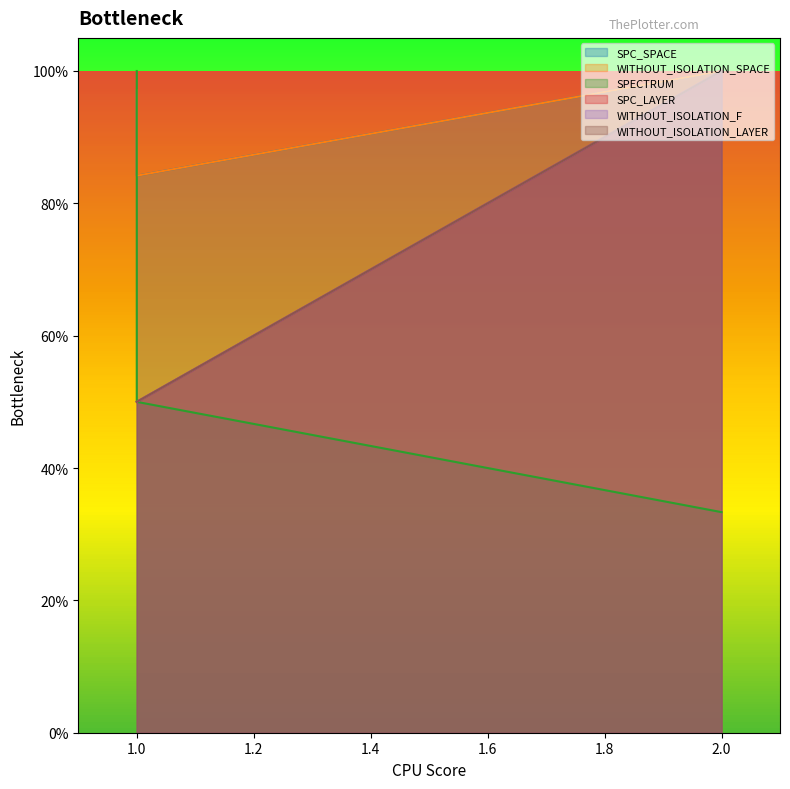

What is the value of the WITHOUT_ISOLATION_SPACE point at the 2nd from the left?

1.0